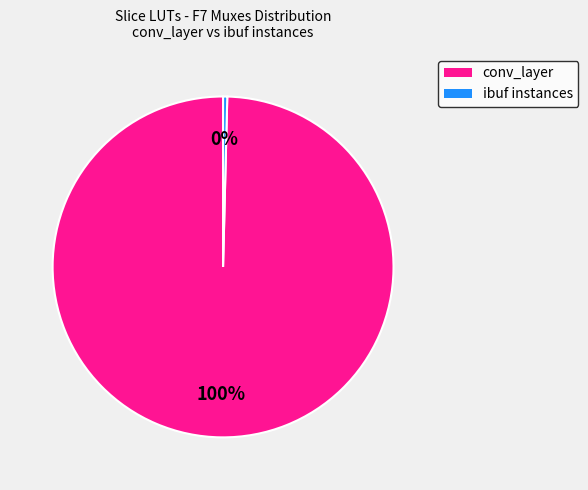

To the nearest percent, what is the average slice percentage?

50%